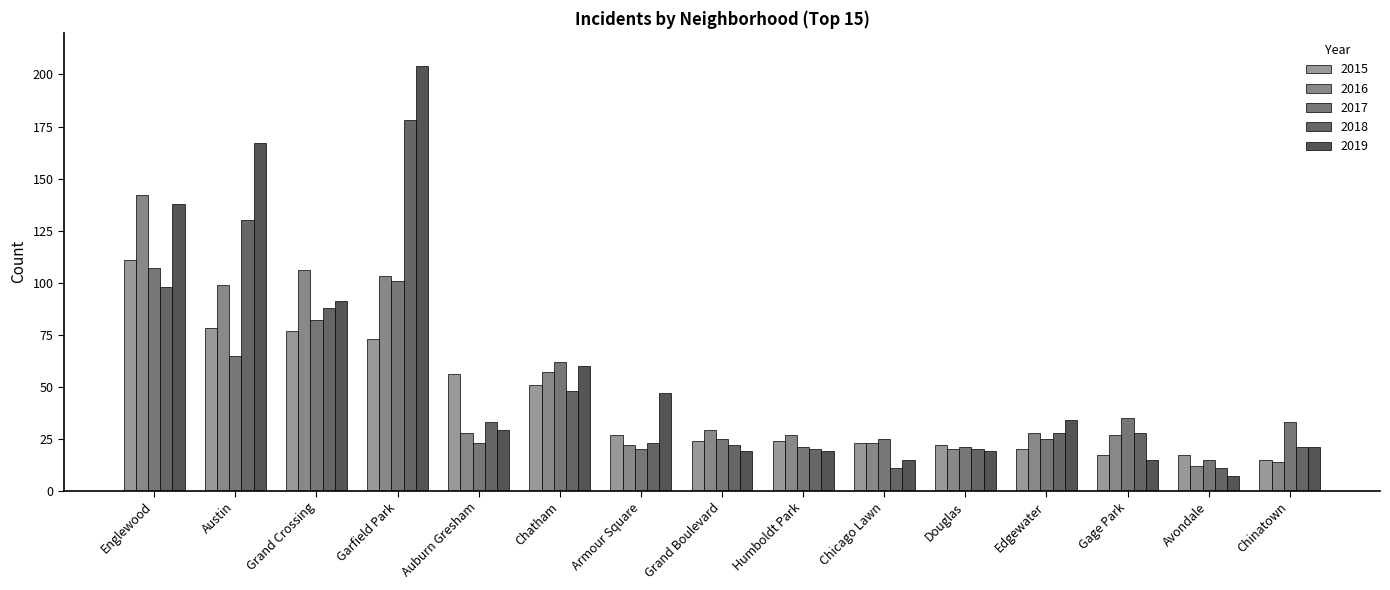

The value of 2016 at Garfield Park is 103. True or false?

True